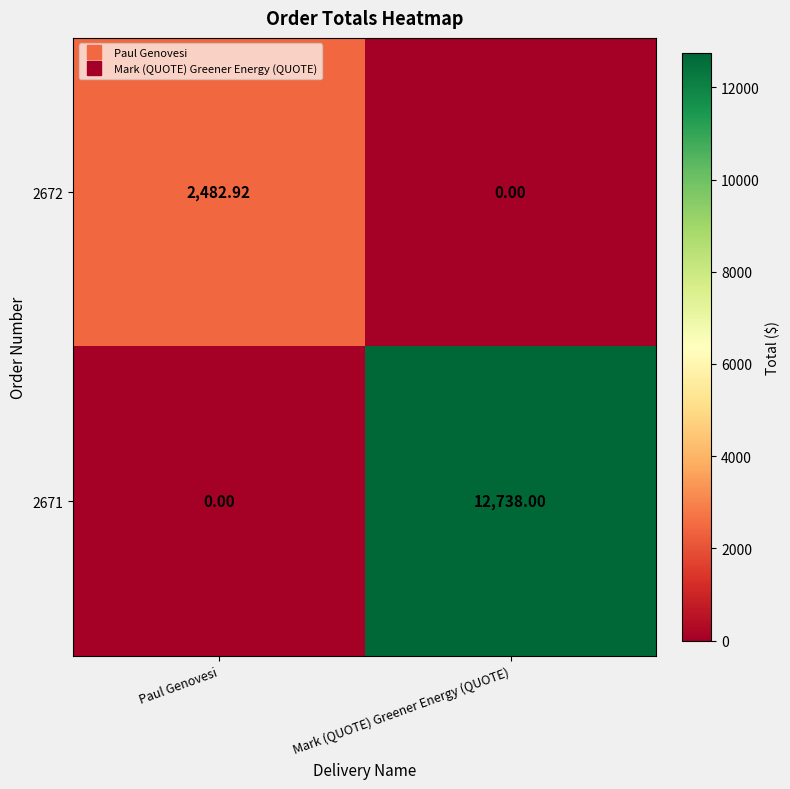

What is the spread (max minus min) of values at Mark (QUOTE) Greener Energy (QUOTE)?

12738.0